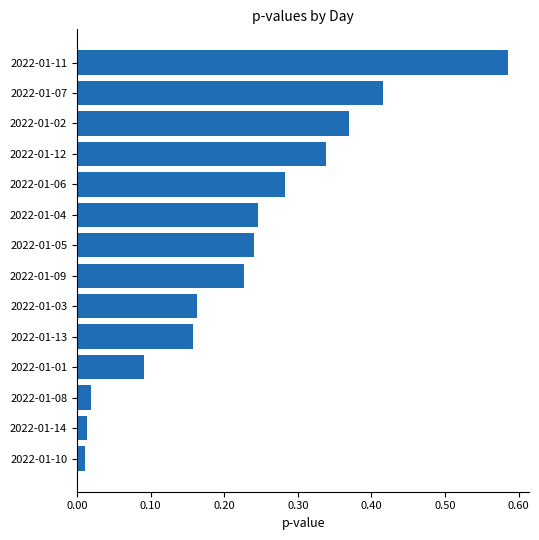

What is the sum of all values?

3.2